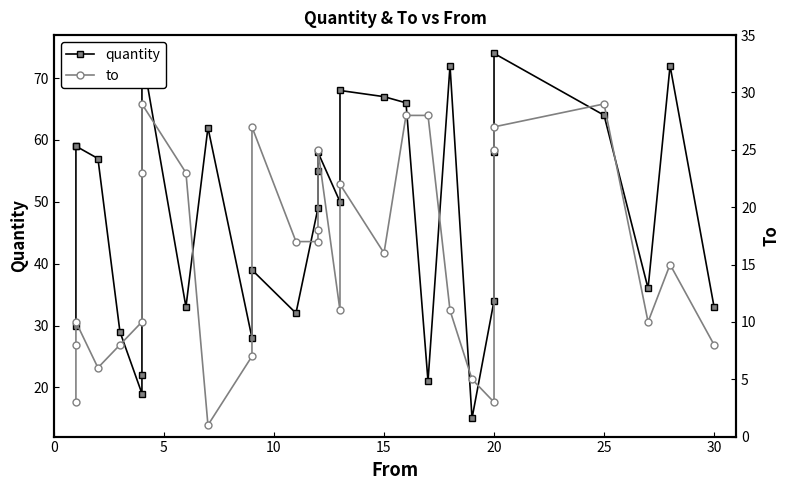

At 20, list the series in order from smallest to largest.

to, quantity